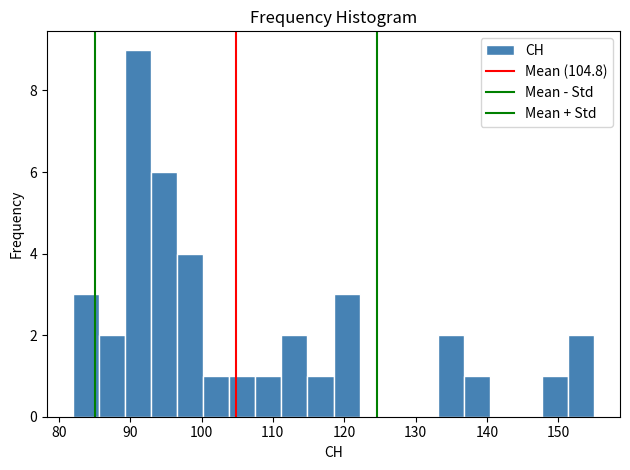

Around what value on the x-axis is the tallest bar? Give the approximate position of its centre, as read against the axis.

91